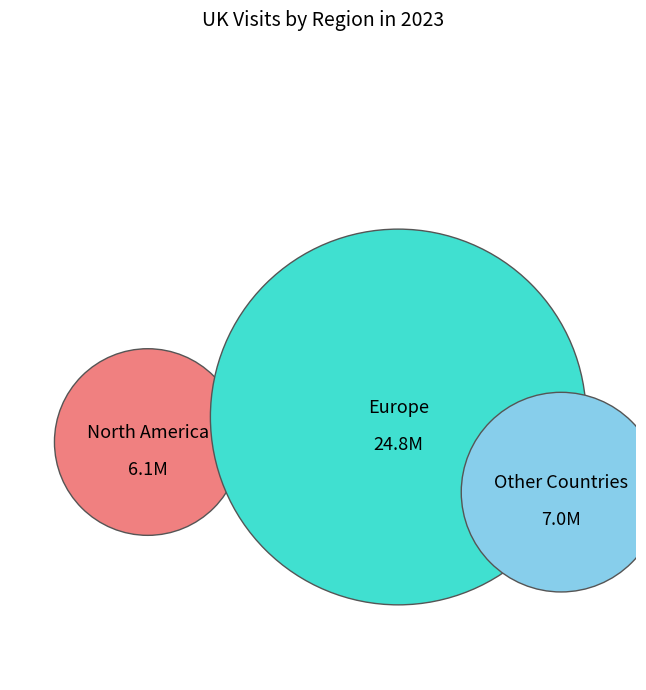

What percentage is the Other Countries slice, to the nearest percent?

18%